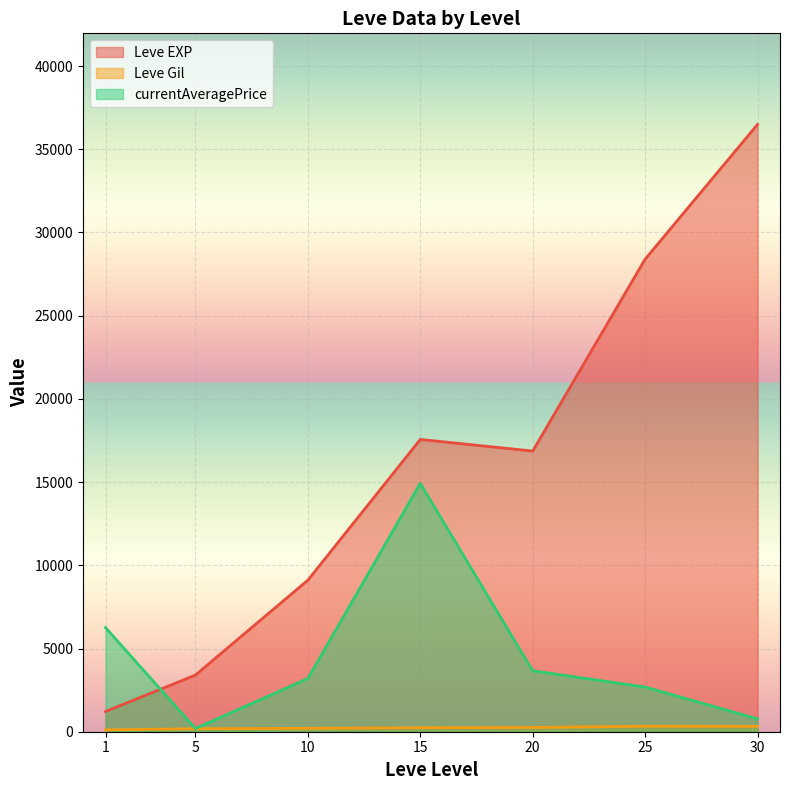

Does the chart display data point markers on the line(s)?

No